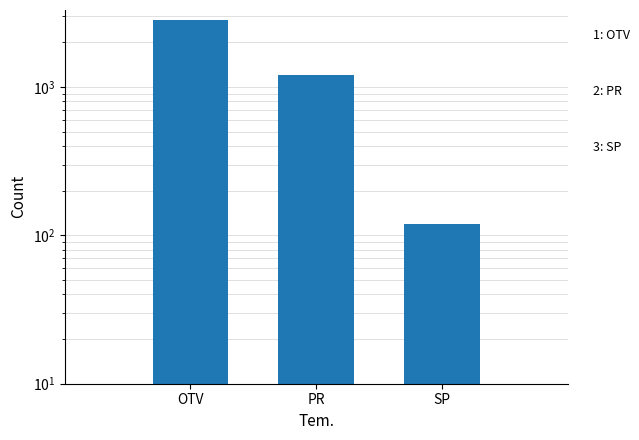

What is the ratio of the value at OTV to the value at SP?

23.5